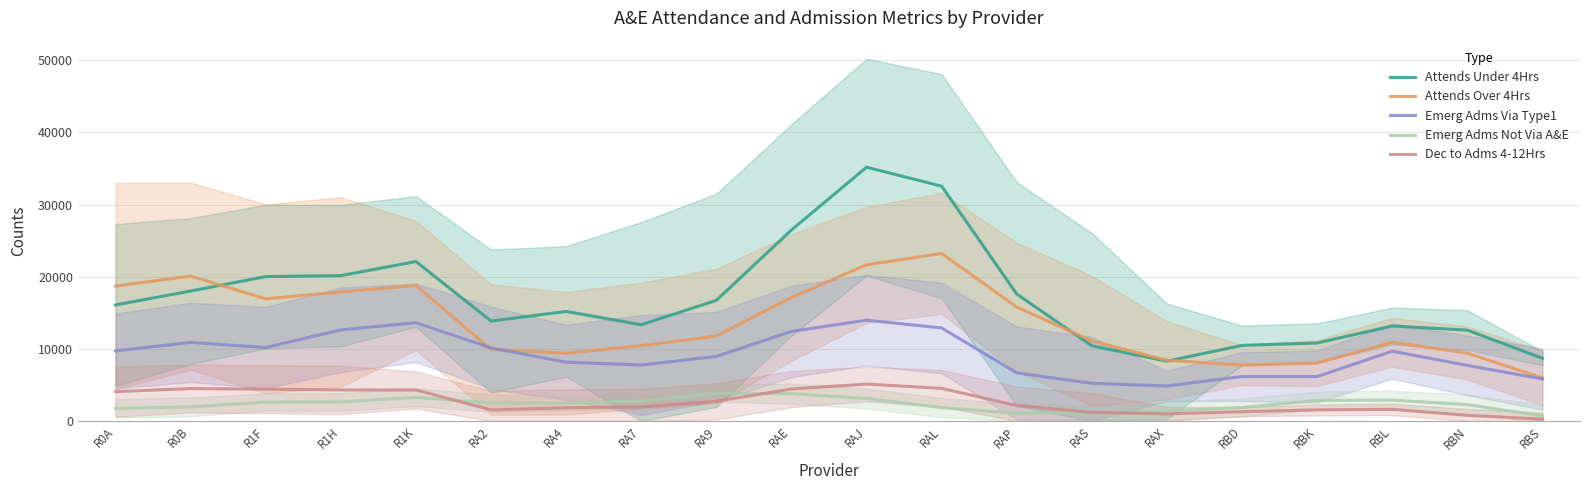

Which series has the widest spread of values?

Attends Under 4Hrs